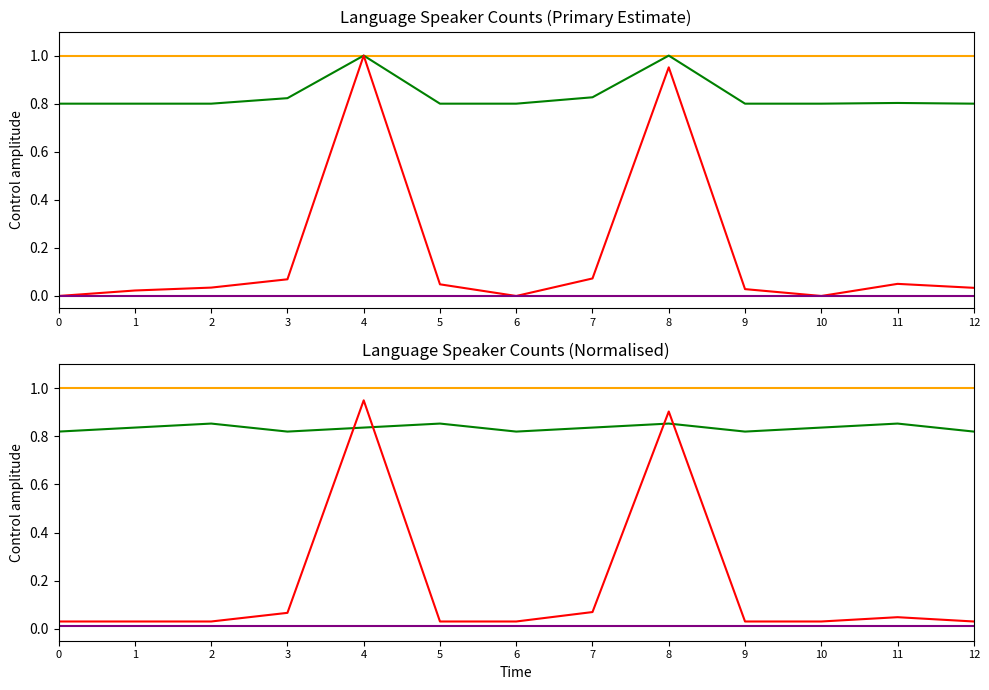

Which has a higher value, 8 or 2?

8